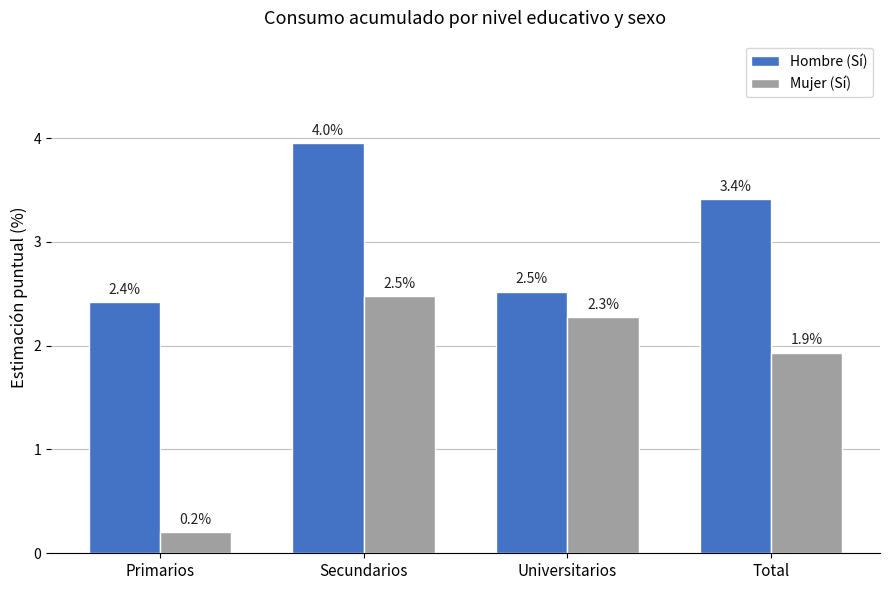

Are the bars horizontal?

No